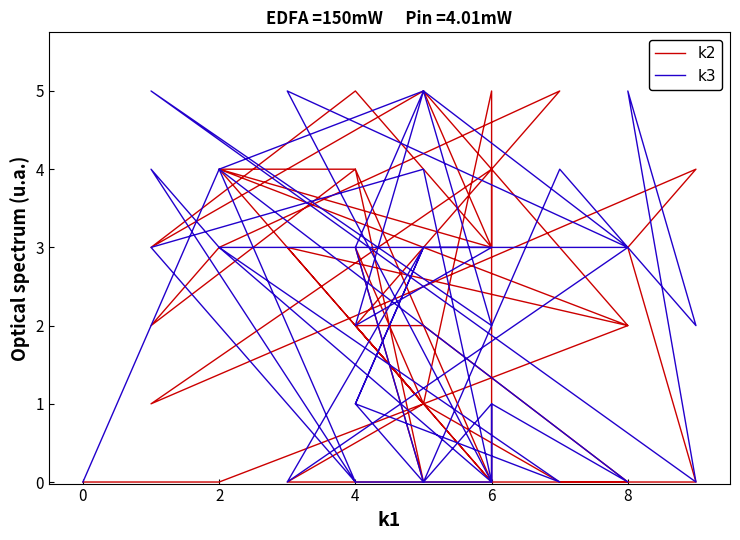

True or false: k2 has a value of 1 at 16.

False